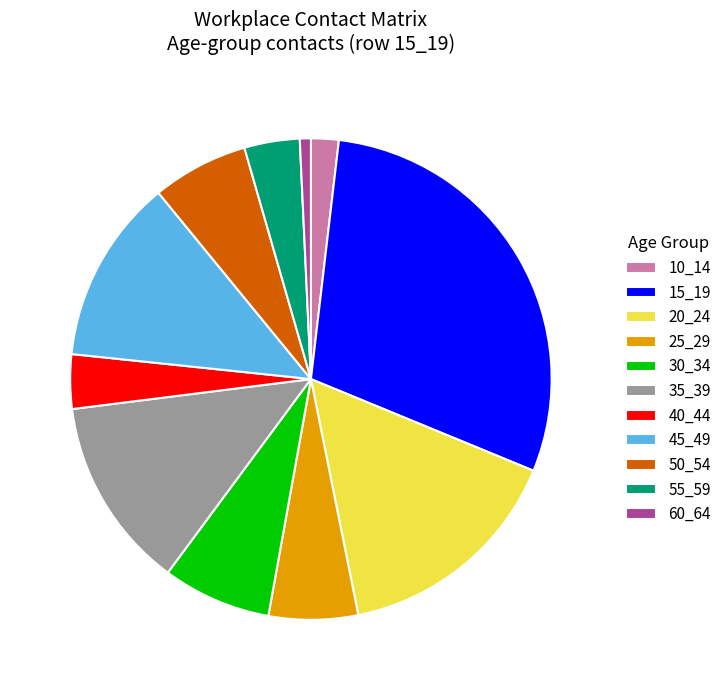

Between 20_24 and 25_29, which is larger?

20_24